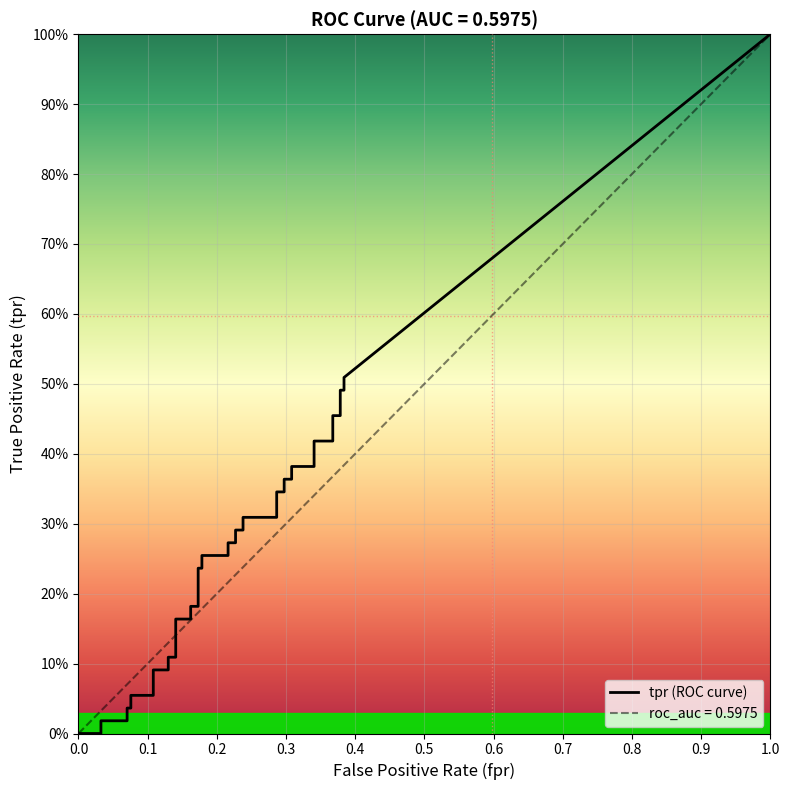

True or false: tpr has more than 2 points higher than both neighbors.

False